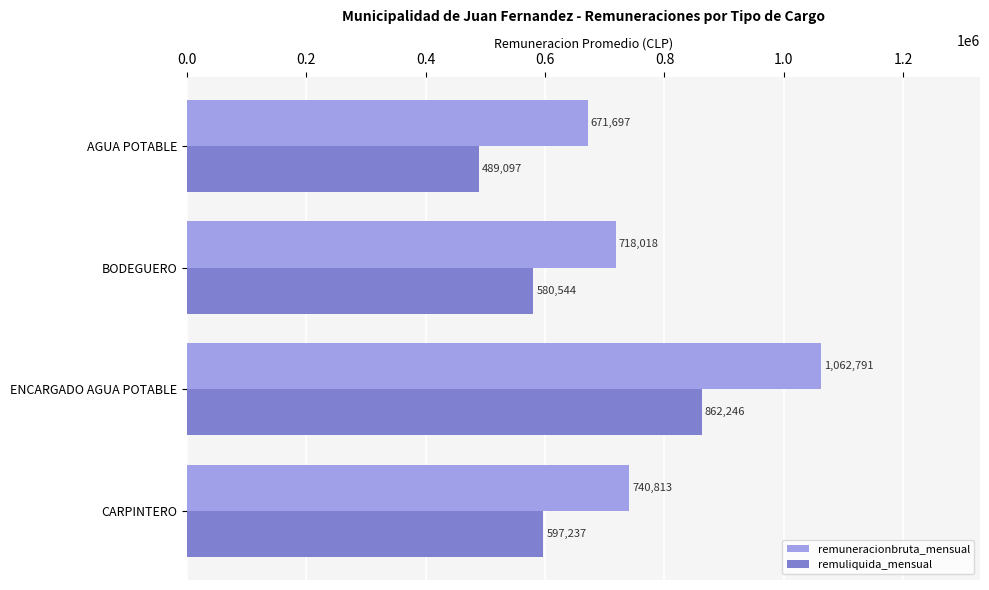

Which series has the largest total across all categories?

remuneracionbruta_mensual